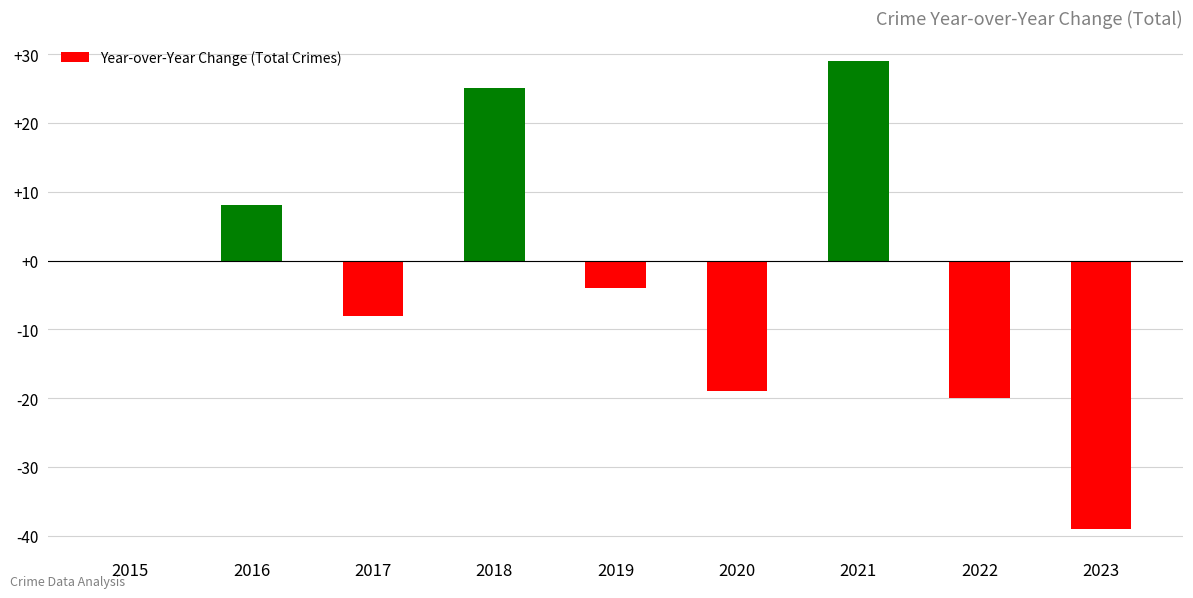

How many data points does each series have?

9